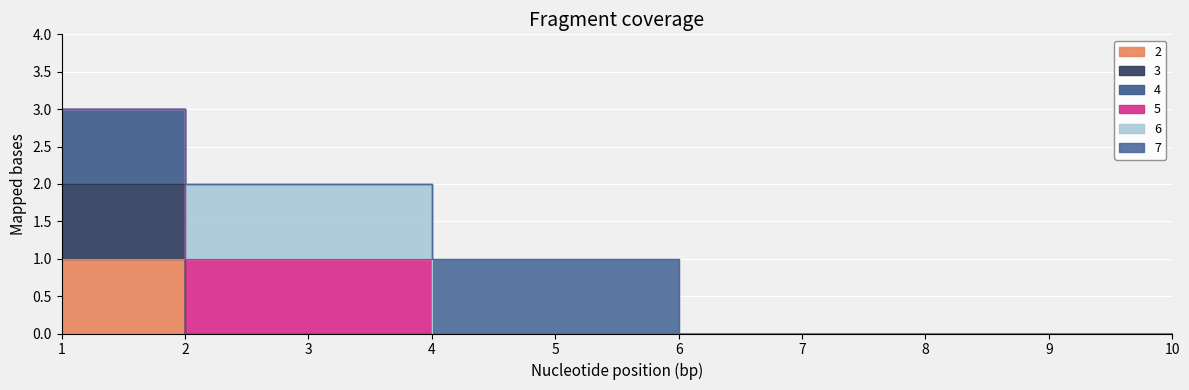

How many categories are shown in the chart?

10